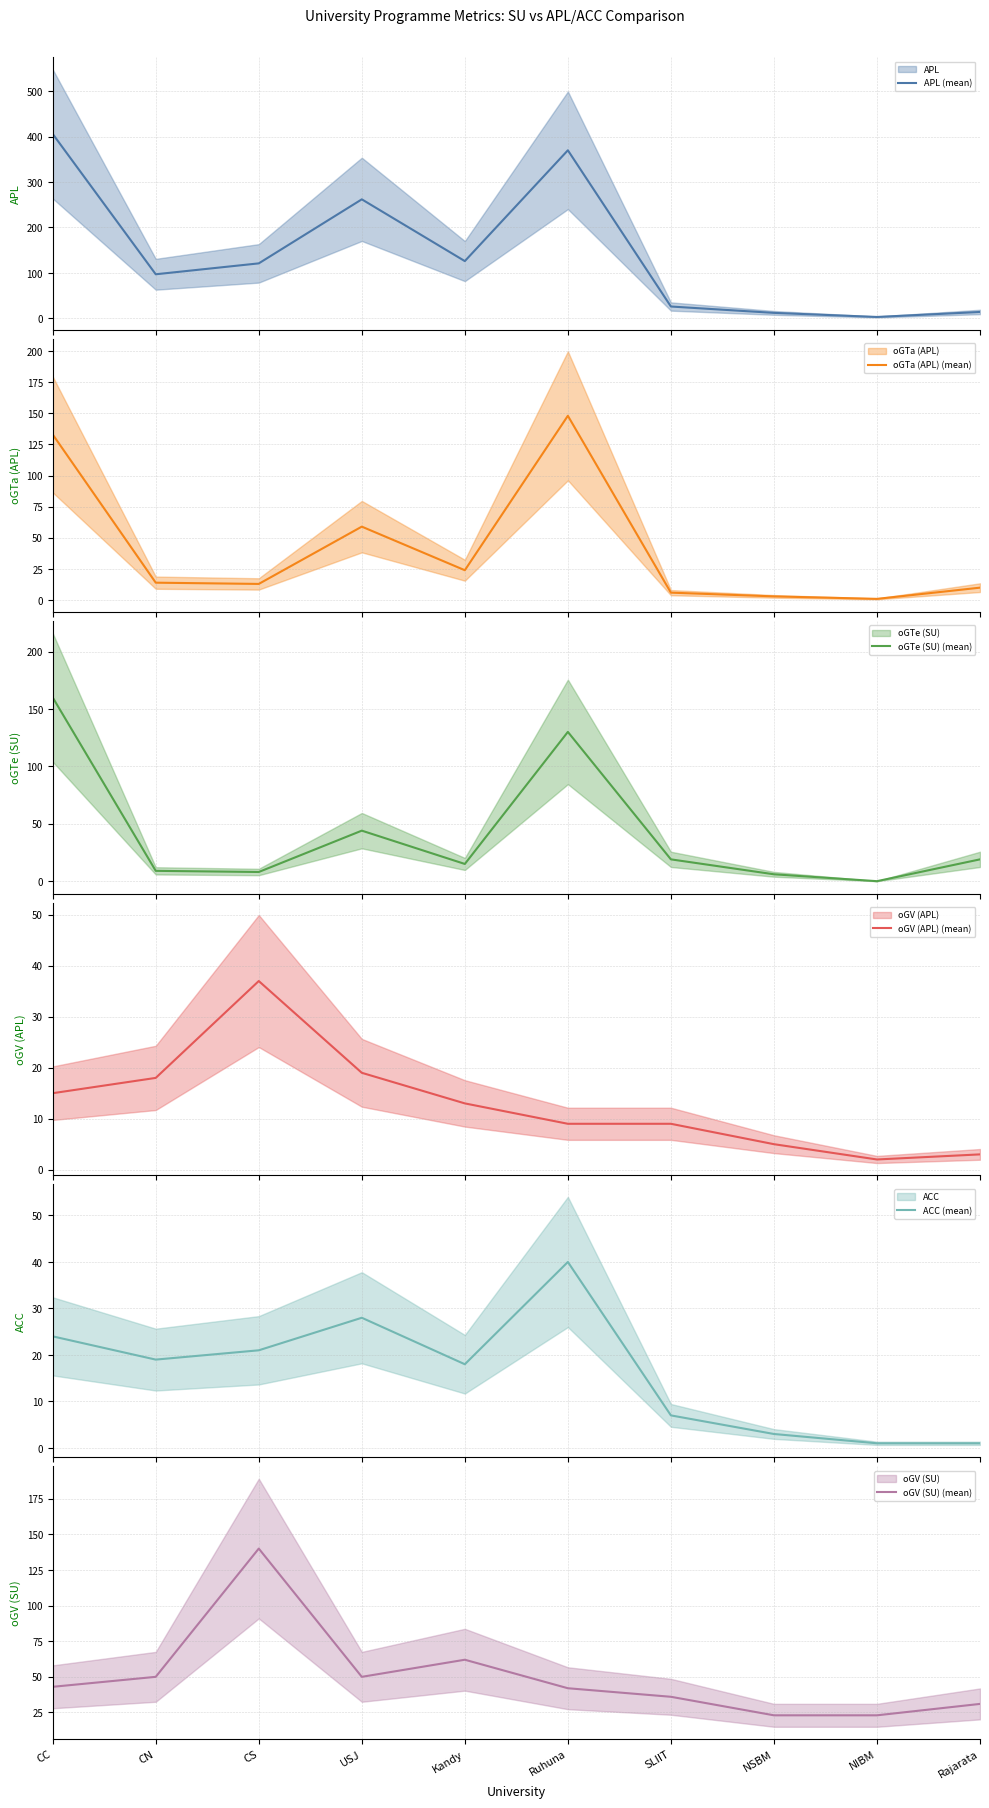

At which category does the chart reach its peak across all series?

CC